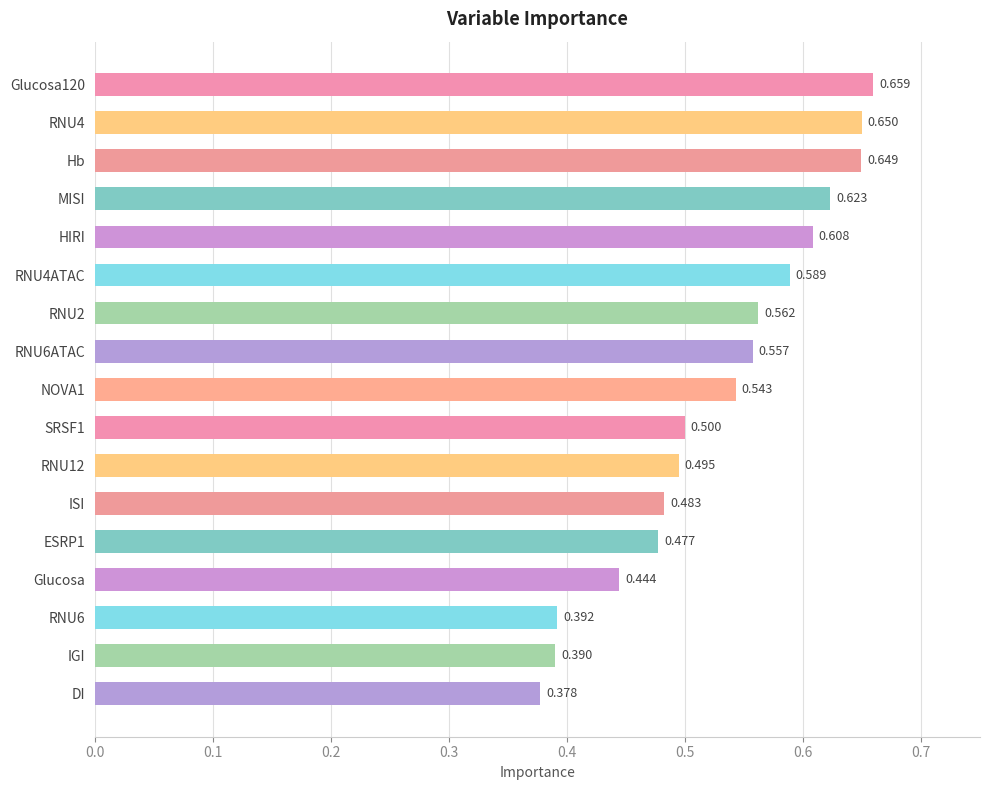

What is the label of the 4th bar from the top?

MISI